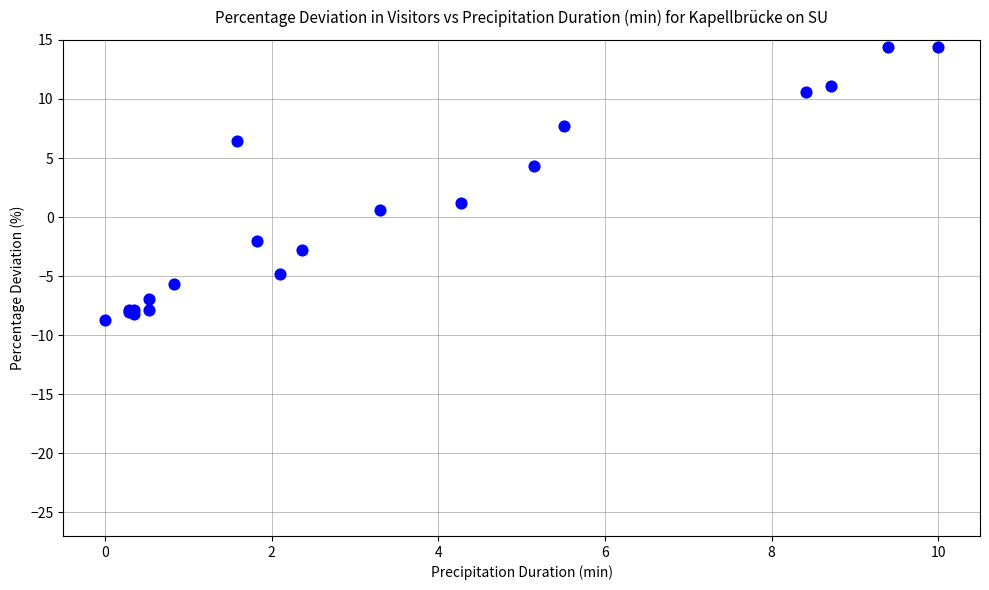

What Y value in the scatter plot is closest to 2?

1.2